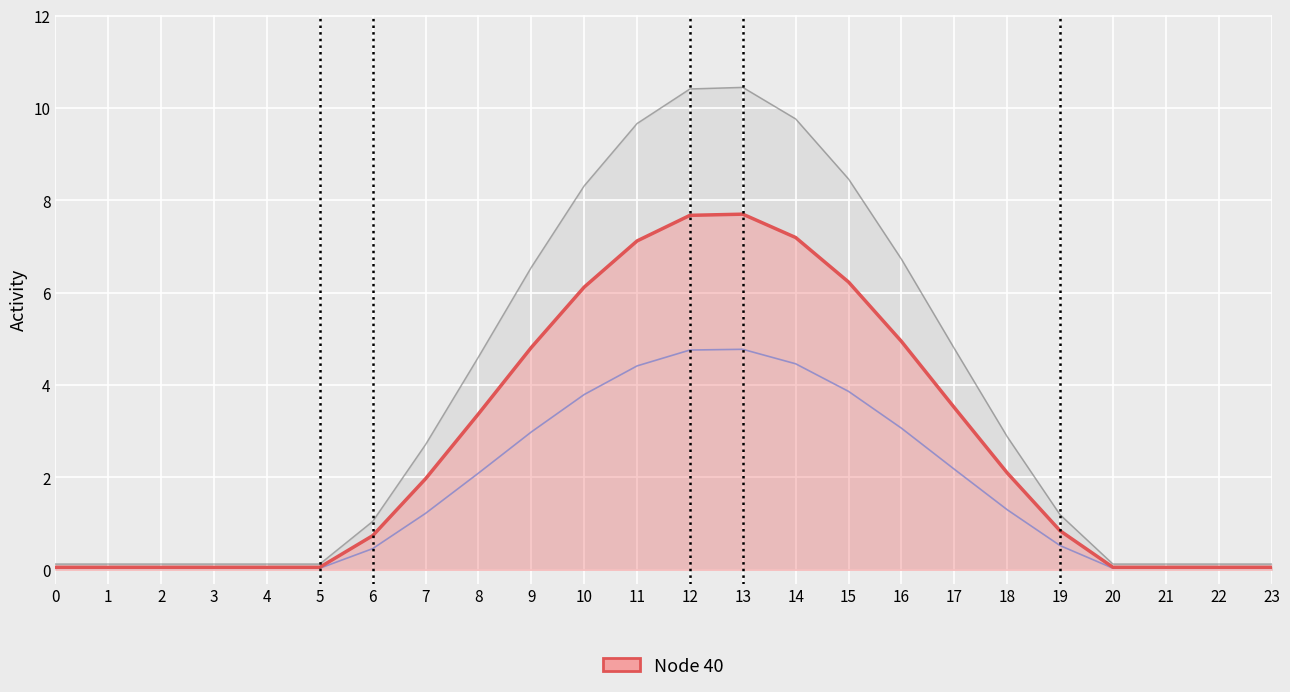

True or false: the data has more than 2 interior local peaks.

False